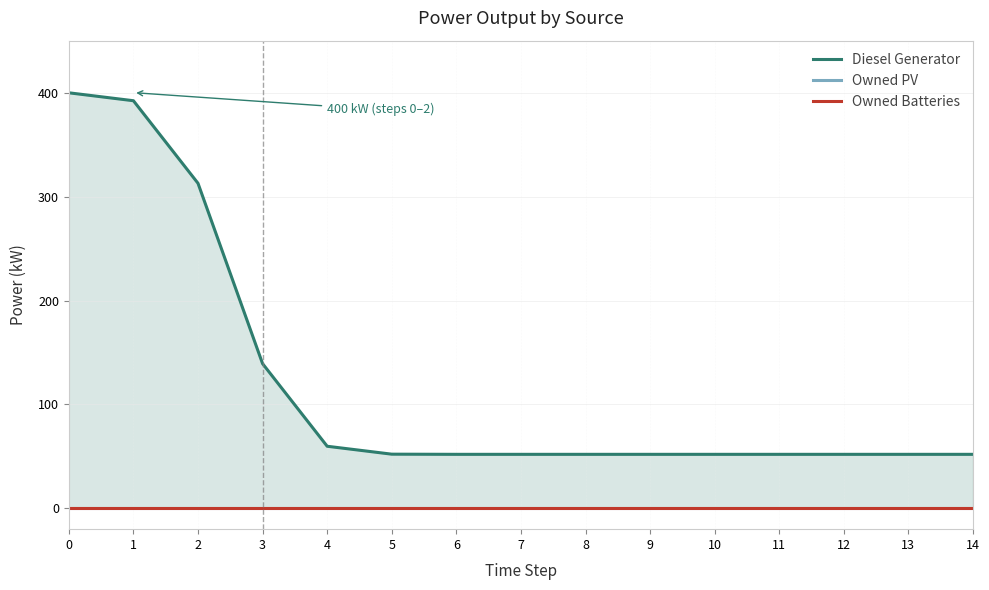

True or false: Owned Batteries and Diesel Generator cross at least once.

False